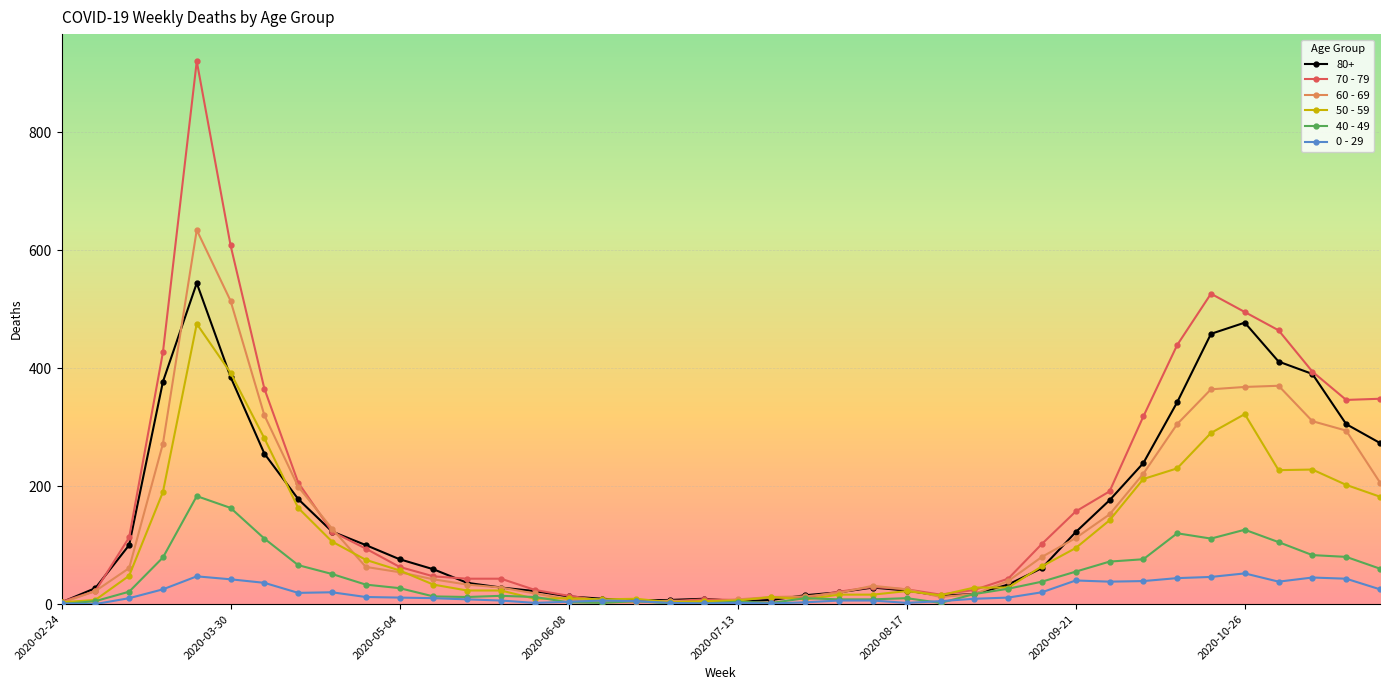

Which series has the largest range (max minus min)?

70 - 79